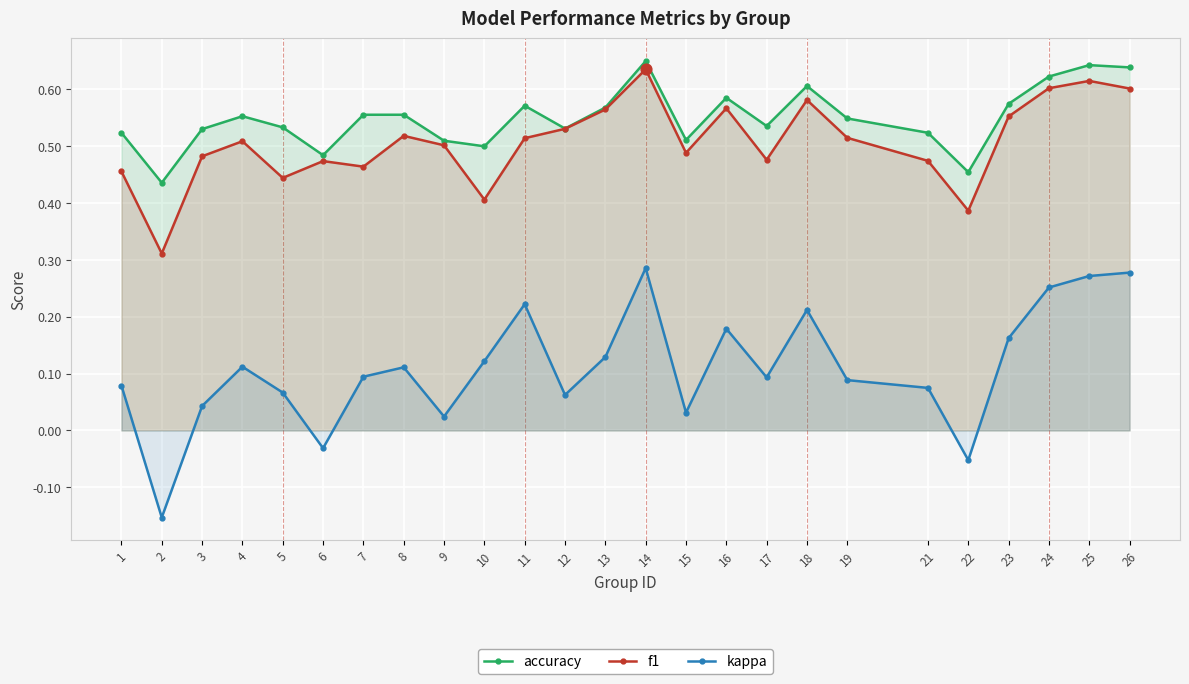

Which series has the largest Y range (max minus min)?

kappa